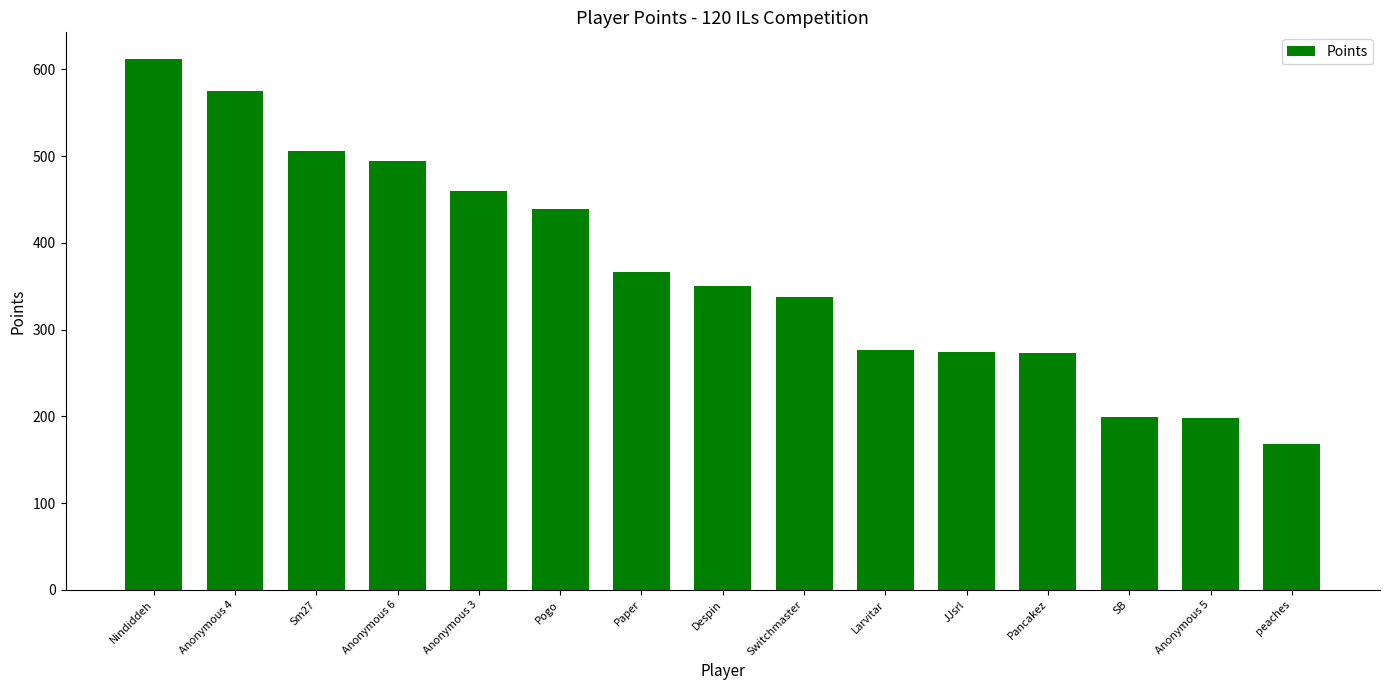

Are the bars horizontal?

No